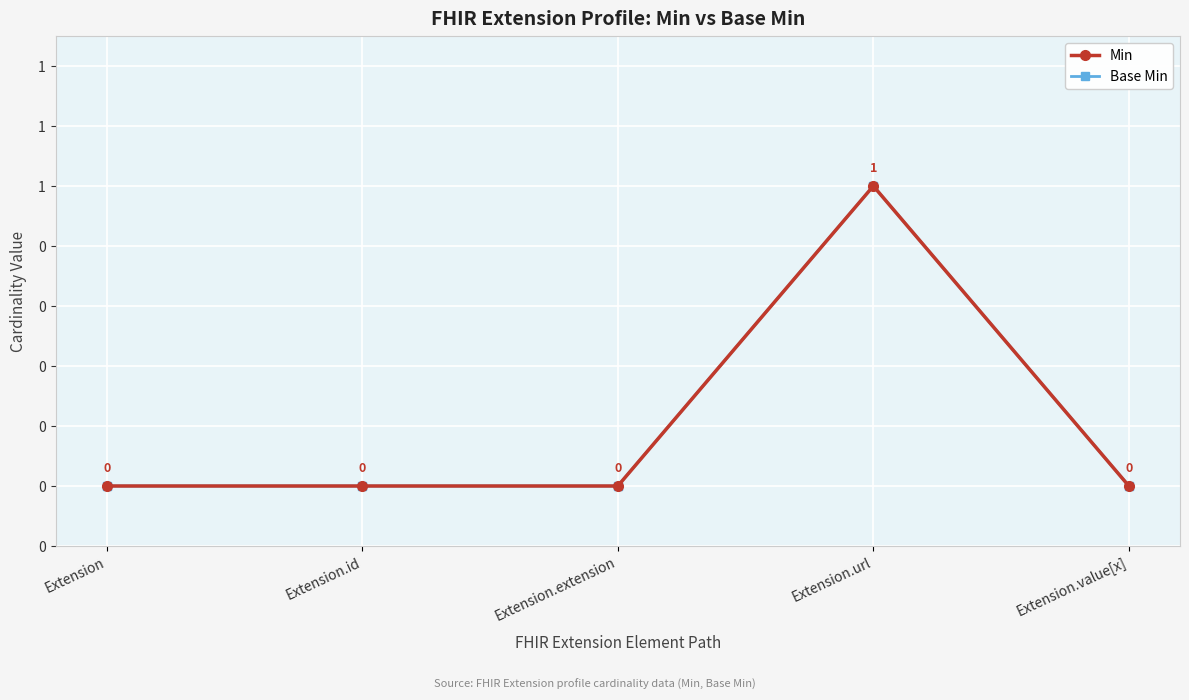

Does the chart have visible grid lines?

Yes